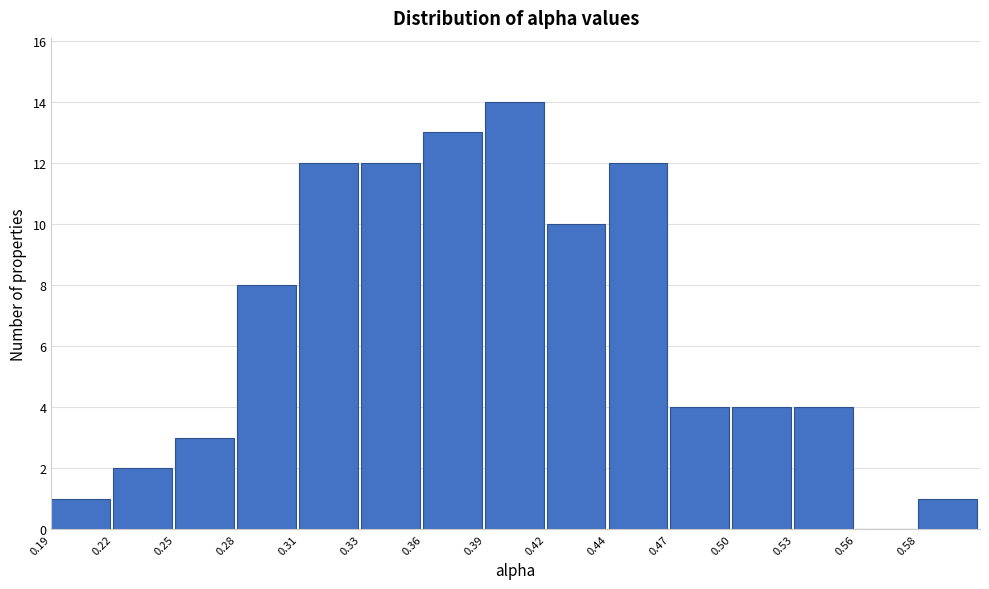

Reading left to right, extract all data points from this chart.

0.19=1	0.22=2	0.25=3	0.28=8	0.31=12	0.33=12	0.36=13	0.39=14	0.42=10	0.44=12	0.47=4	0.50=4	0.53=4	0.56=0	0.58=1